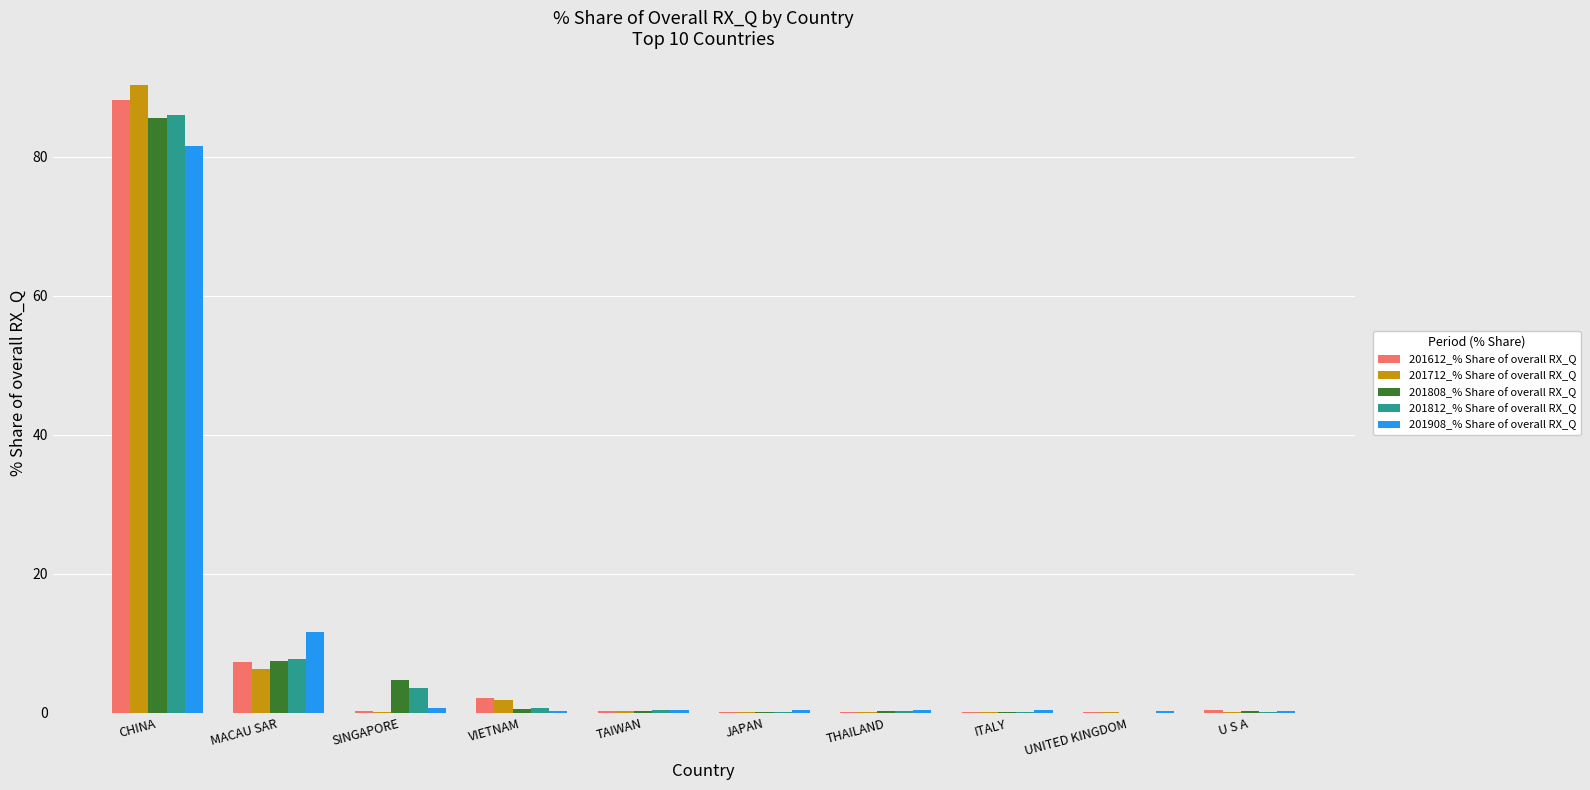

At which category is the sum across all series the highest?

CHINA